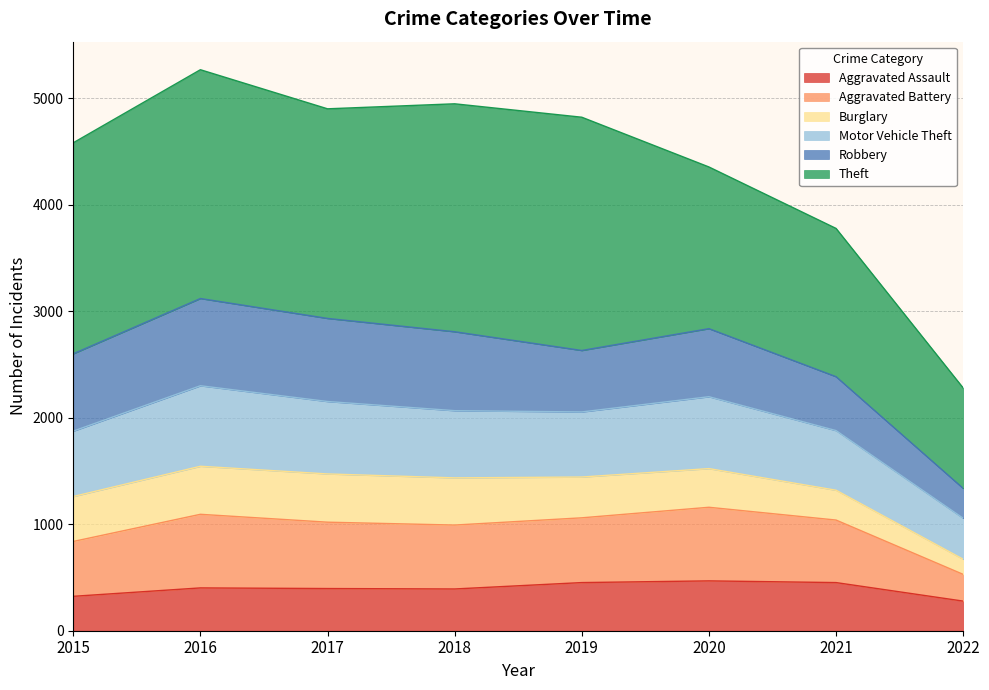

What is the minimum value for Aggravated Assault?

278